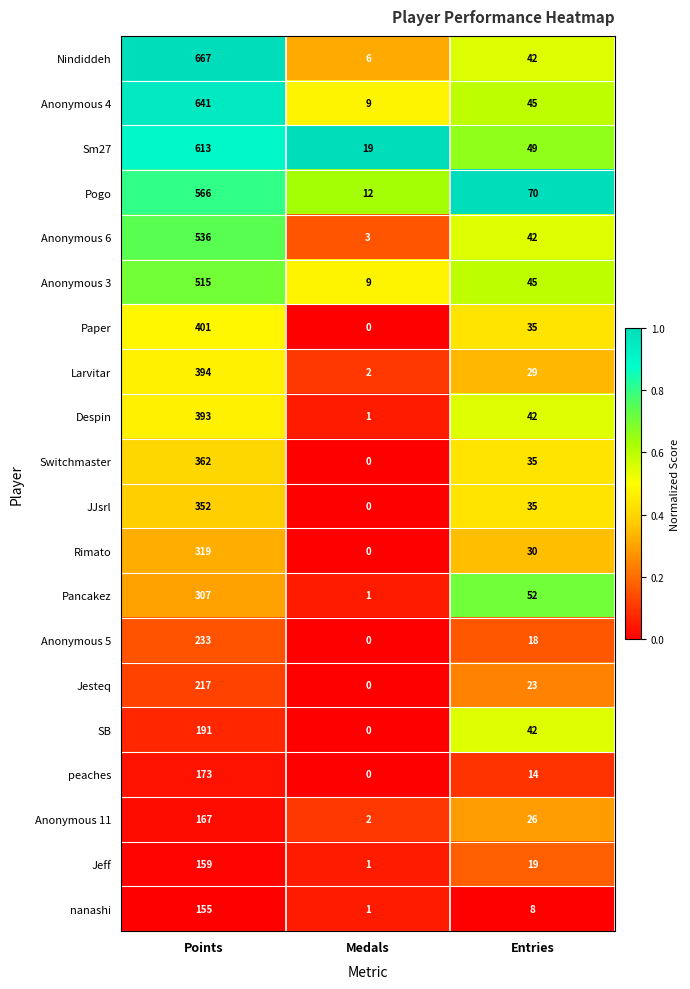

Which series changed the most between Medals and Entries?

Pogo